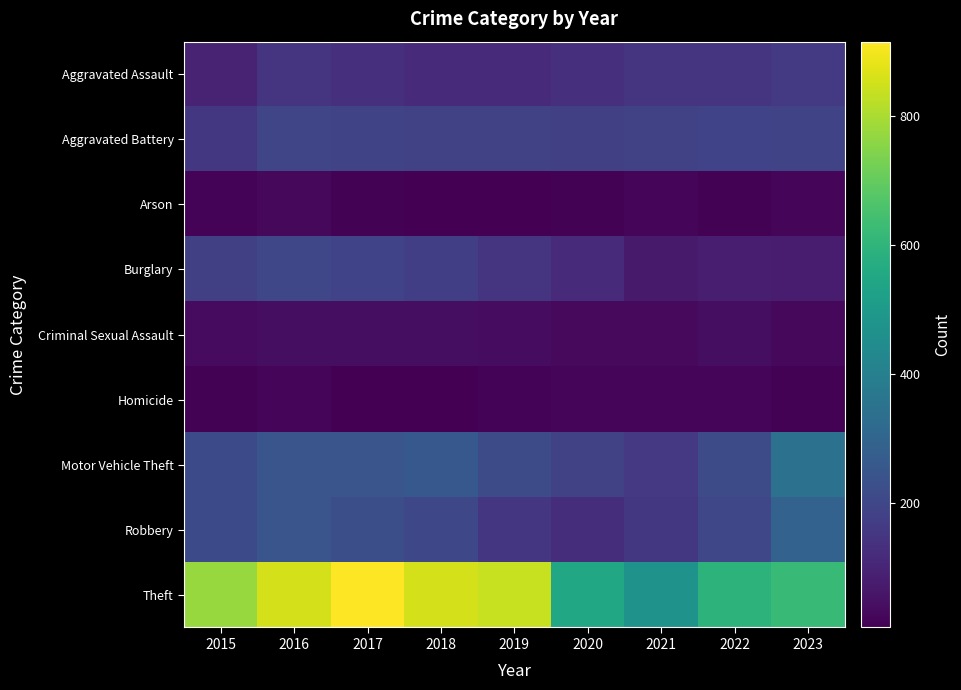

At which category is the sum across all series the highest?

2016